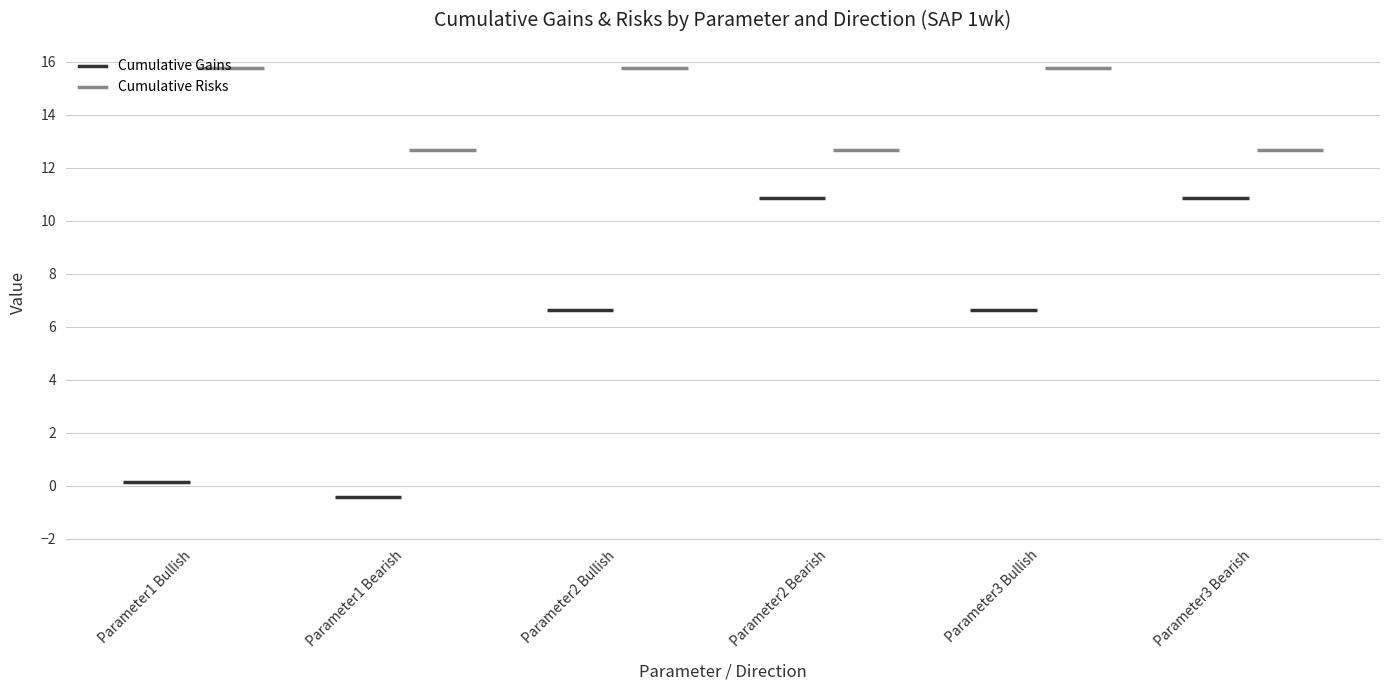

What is the difference between the maximum and minimum values in the Cumulative Risks series?

3.1